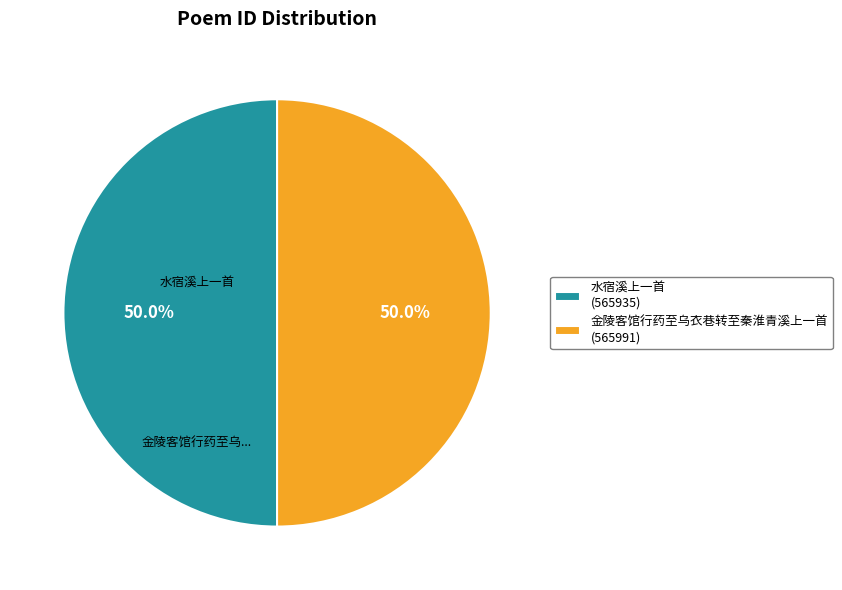

Count the number of slices in the pie.

2